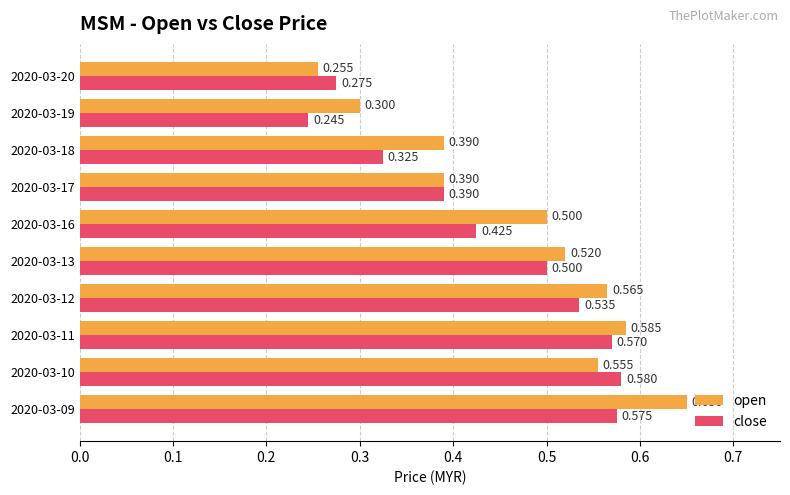

Which series has the largest range (max minus min)?

open